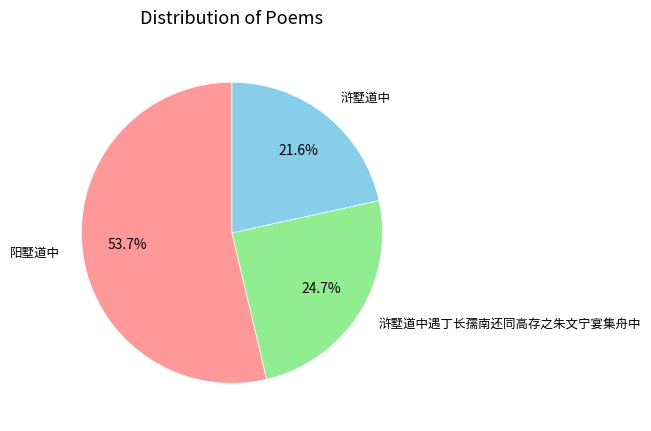

Rank the categories by value from lowest to highest.

浒墅道中, 浒墅道中遇丁长孺南还同高存之朱文宁宴集舟中, 阳墅道中